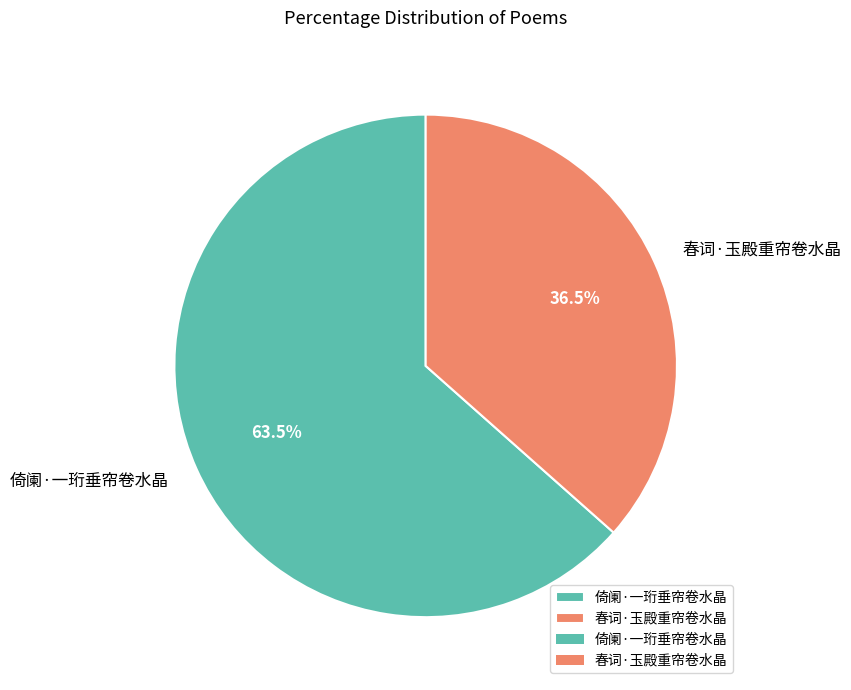

To the nearest percent, what is the difference between the largest and smallest slice percentages?

27%